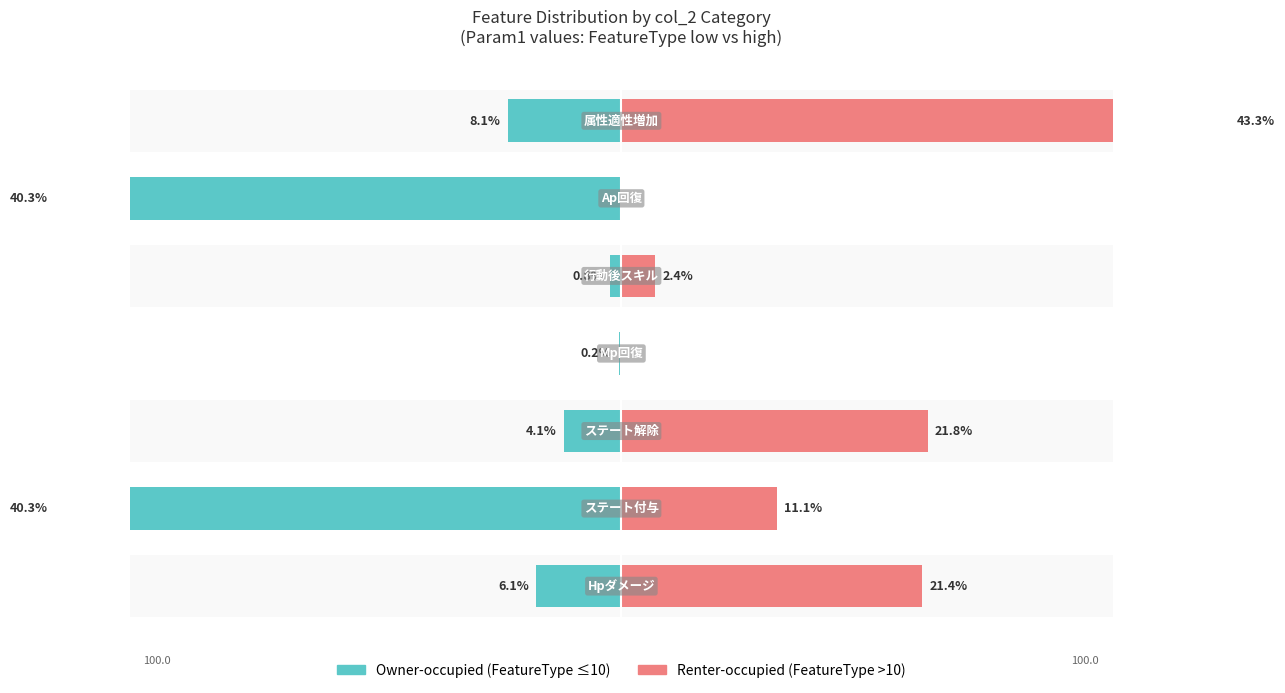

What is the difference between the highest and lowest values at 10?

40.3